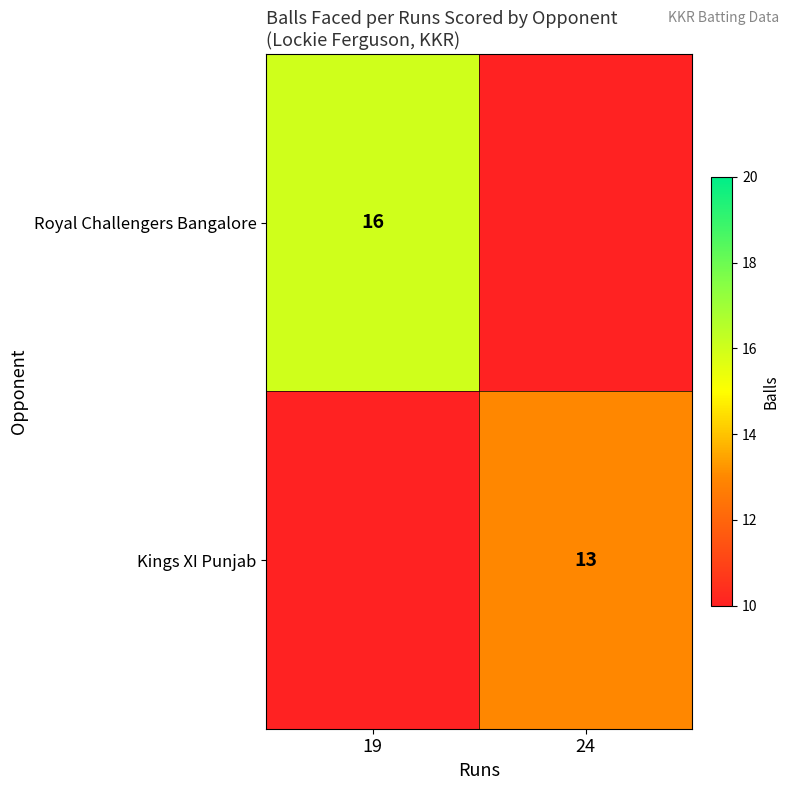

Is it true that Royal Challengers Bangalore equals 16 at 19?

True